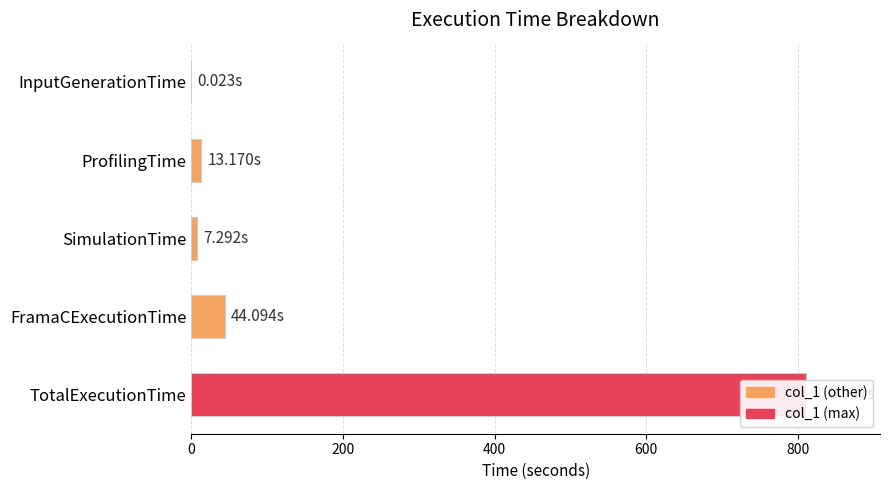

How many bars are there in total?

5